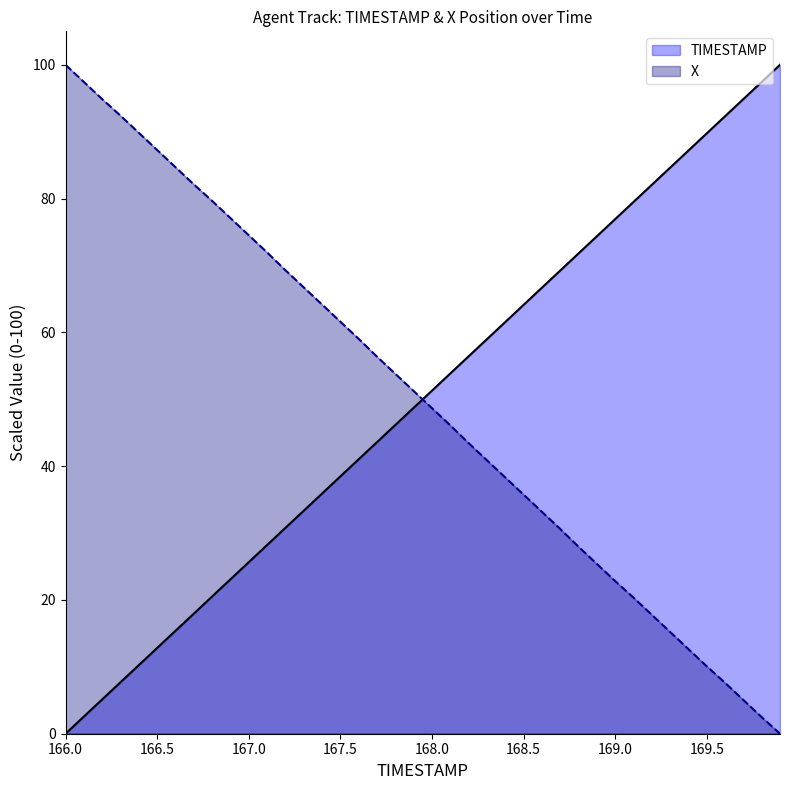

Rank the series at 168.8 from lowest to highest value.

X, TIMESTAMP